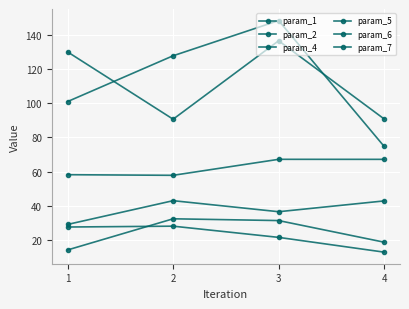

Is the value of param_5 at 2 greater than the value of param_1 at 1?

No